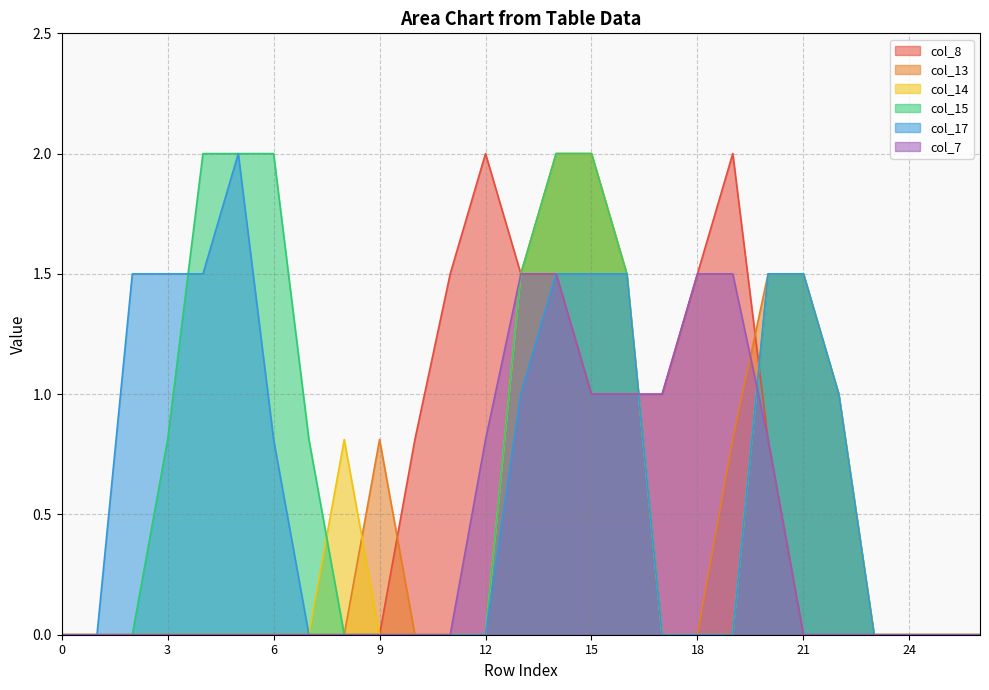

Which series ends up on top after the final intersection of col_13 and col_7?

col_13